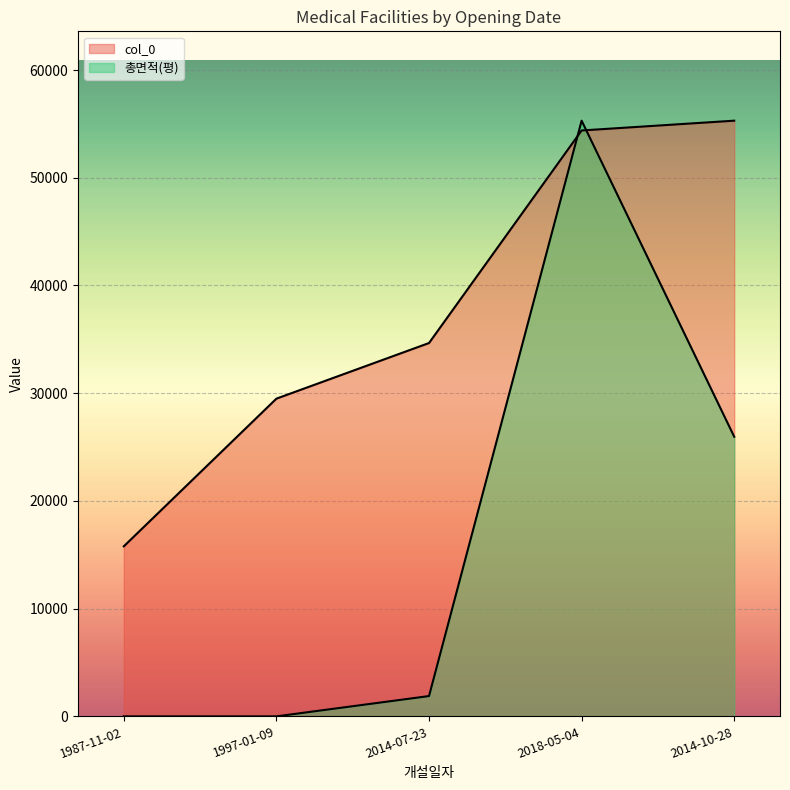

Which category has the highest value in the col_0 series?

2014-10-28